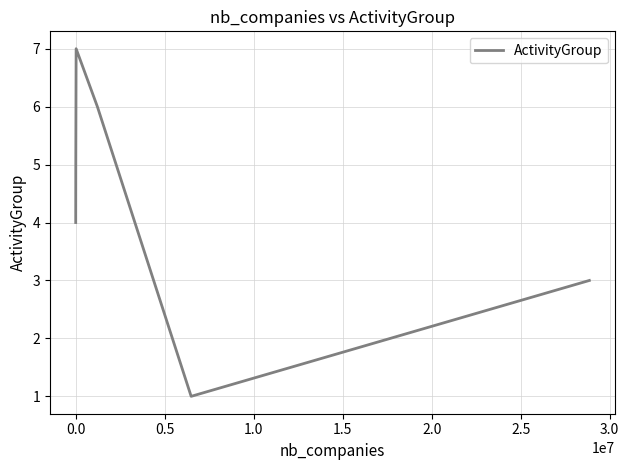

Count the values in the range 3 to 6.

4